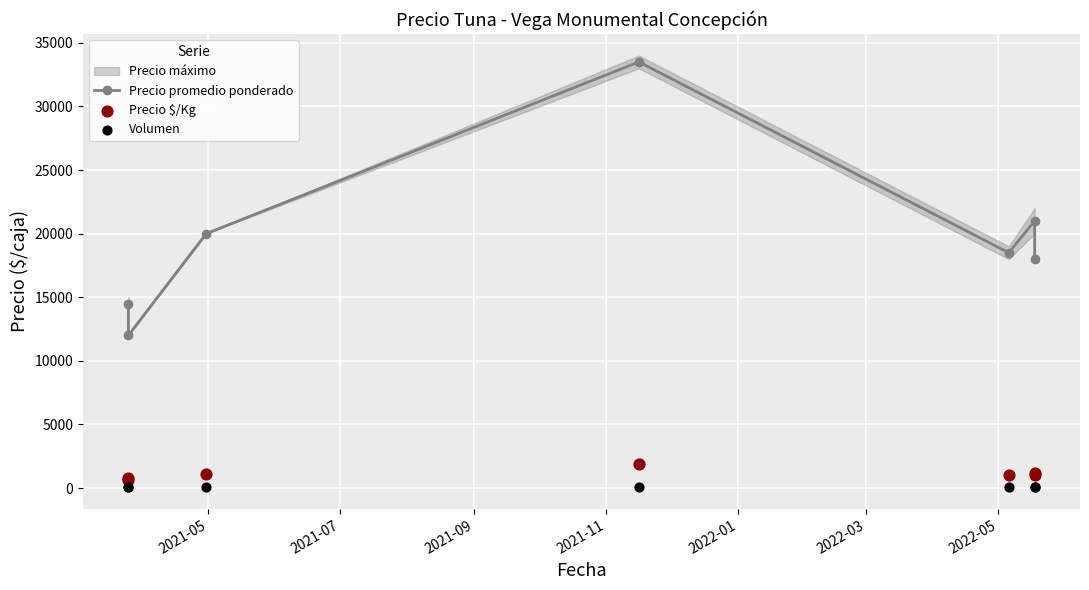

Which series contains the highest Y value?

Precio promedio ponderado